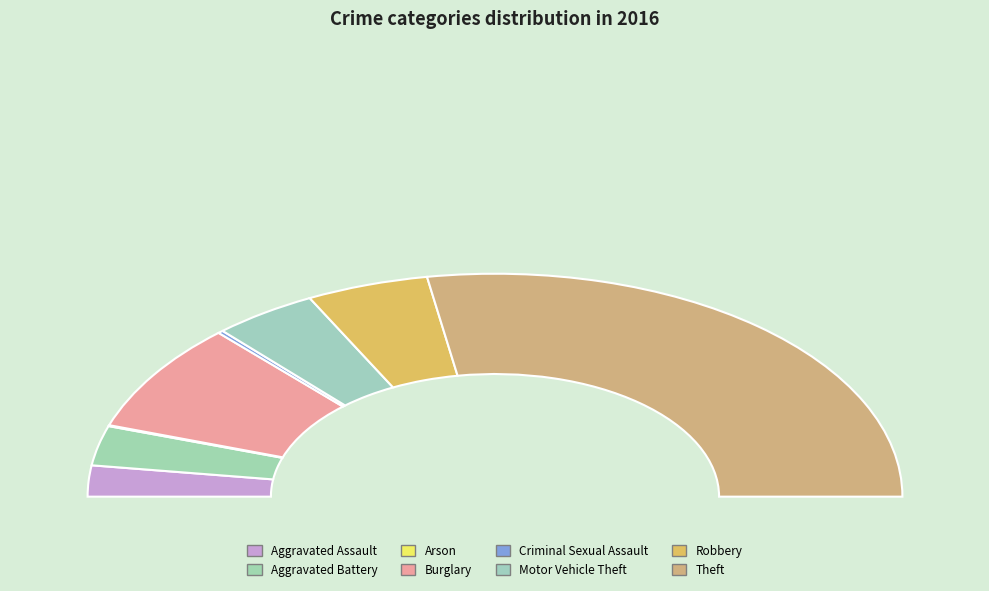

To the nearest percent, what is the average slice percentage?

12%